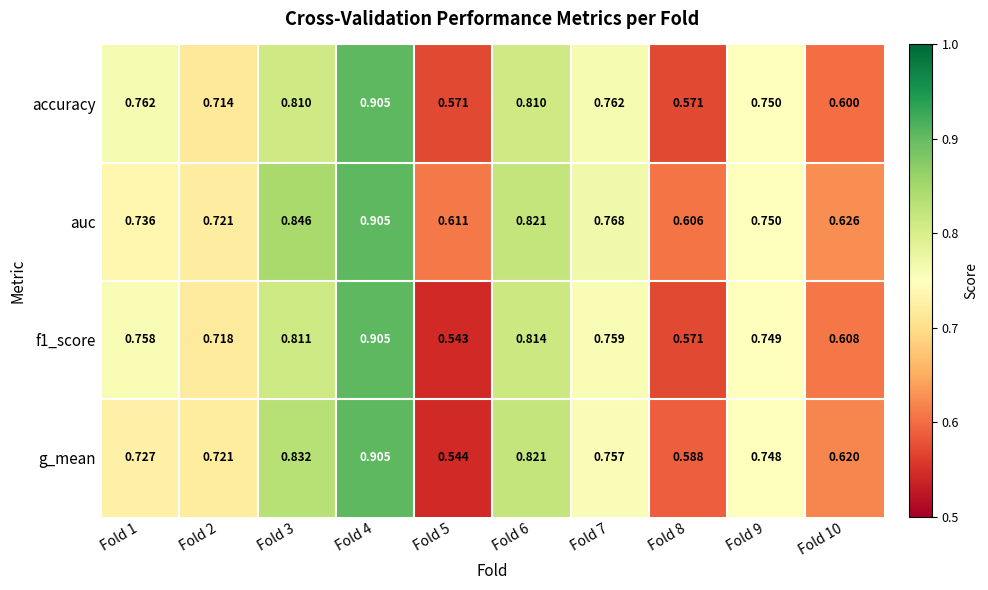

At which category is the sum across all series the highest?

Fold 4